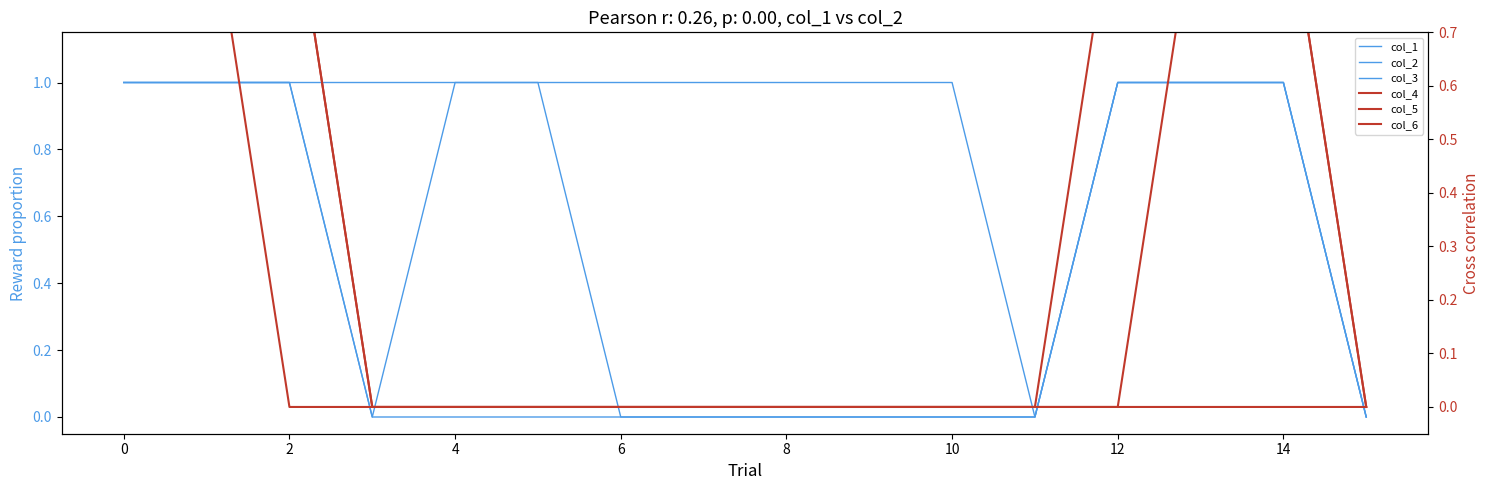

Is it true that col_3 equals 0 at 11?

True